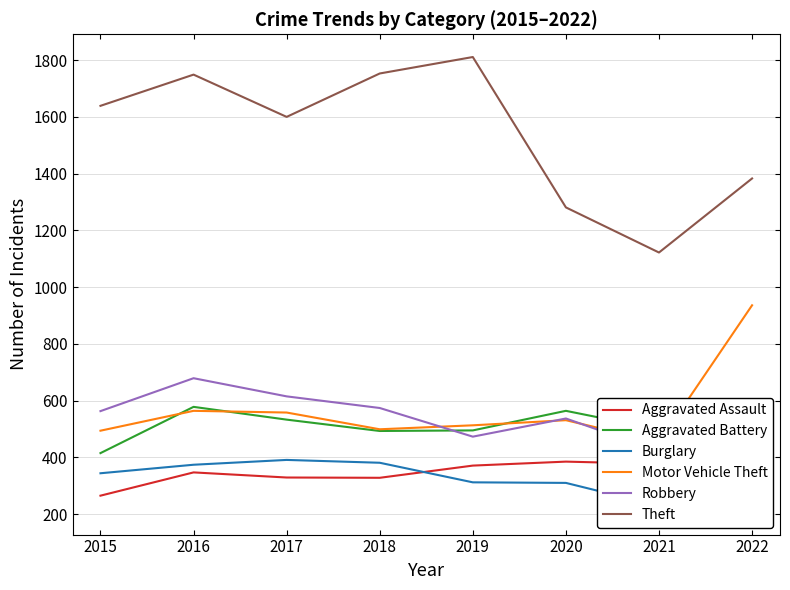

List the series in order of their peak value, lowest first.

Aggravated Assault, Burglary, Aggravated Battery, Robbery, Motor Vehicle Theft, Theft